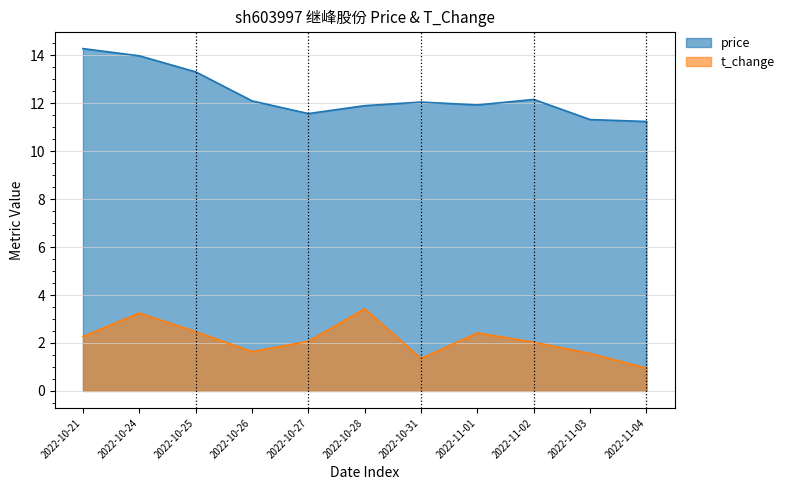

Is it true that price equals 11.2 at 2022-11-04?

True